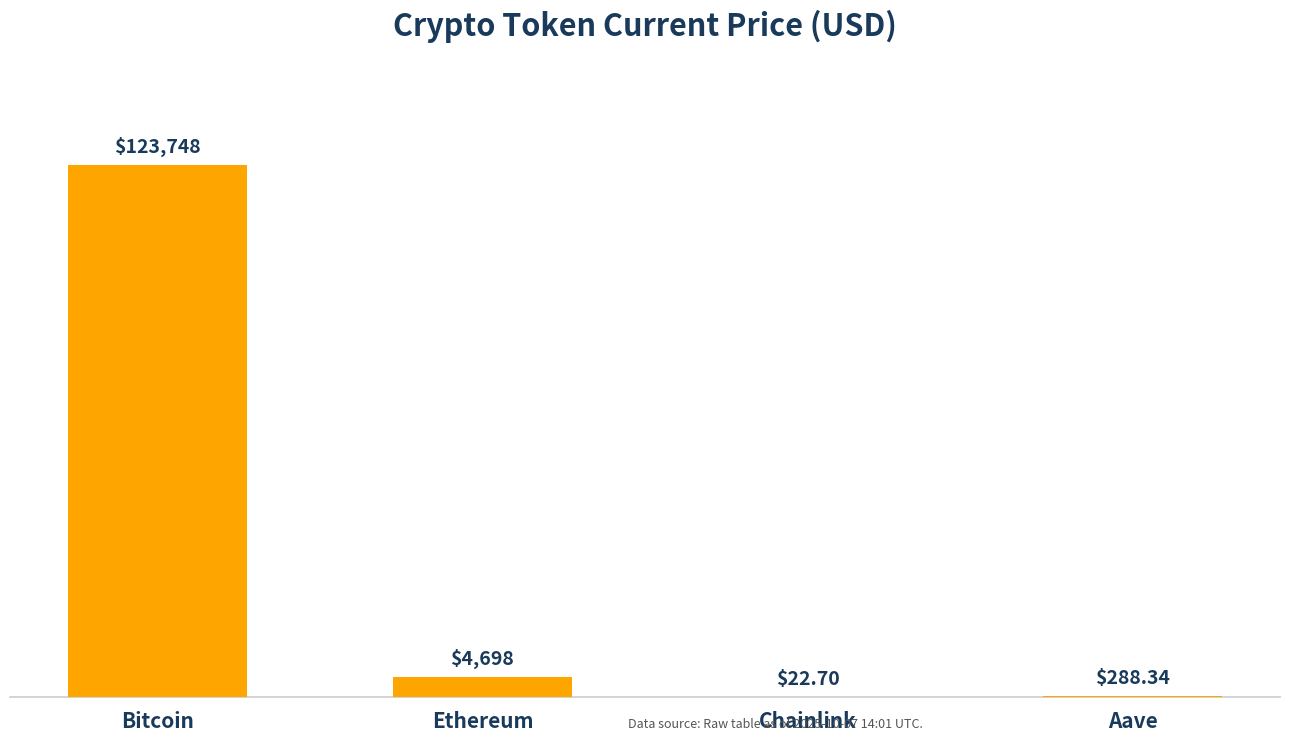

Which has a higher value, Bitcoin or Chainlink?

Bitcoin